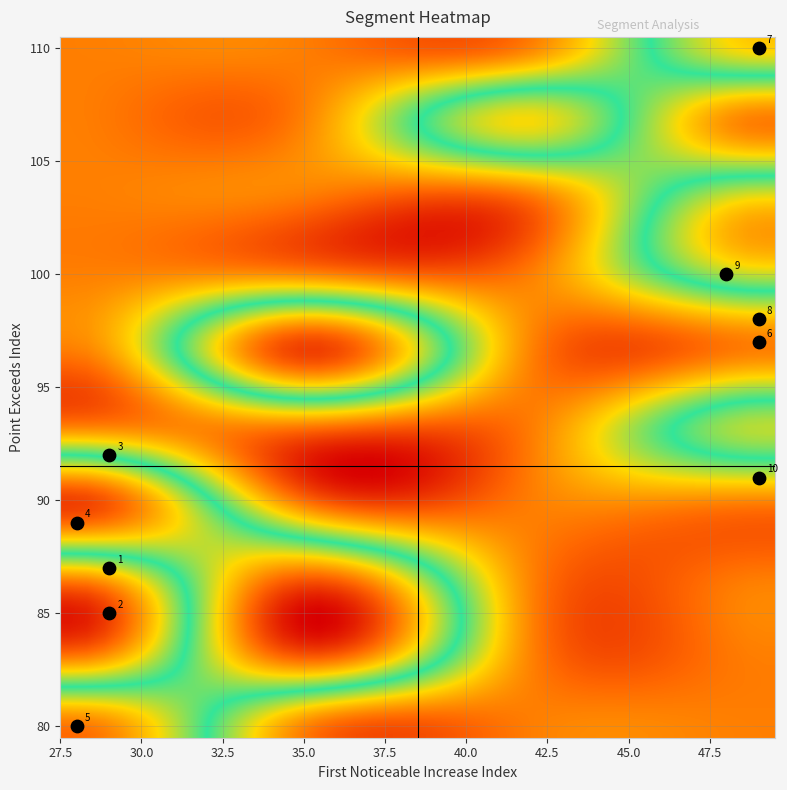

What value does the signal segment 4 series have at Point_Exceeds_Index, to the nearest 10?

90